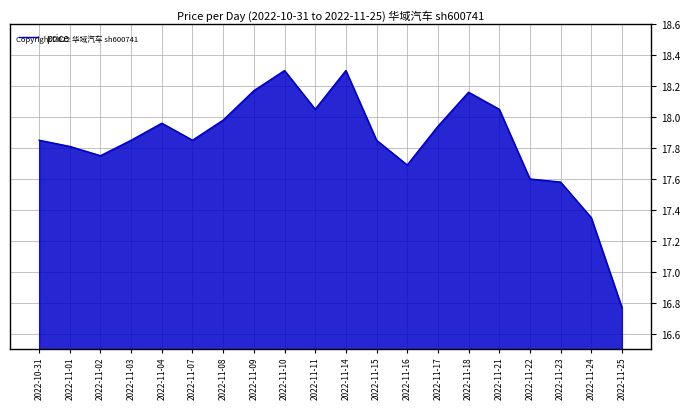

Does the chart display data point markers on the line(s)?

No